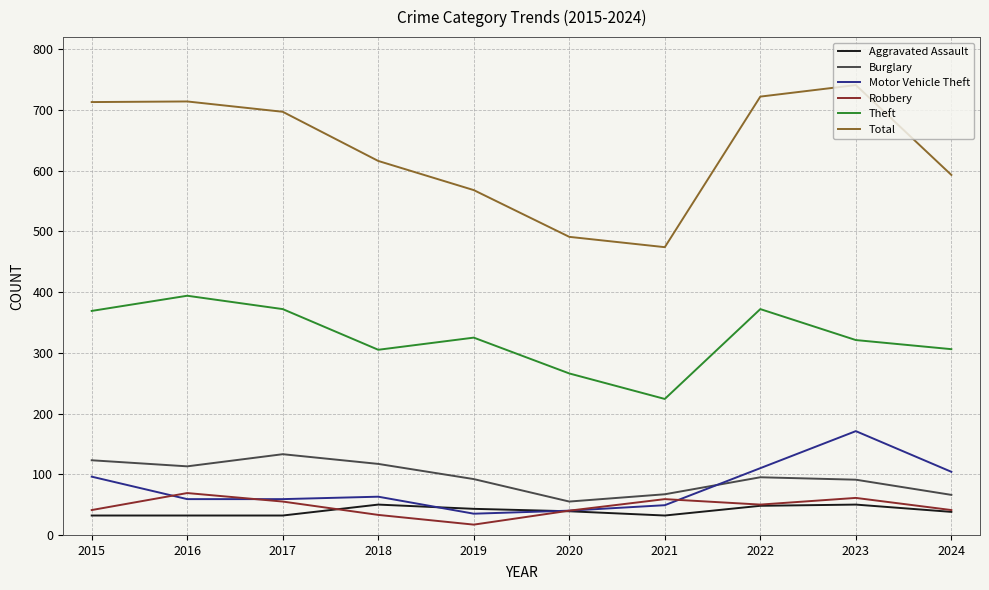

Count the number of categories in the chart.

10